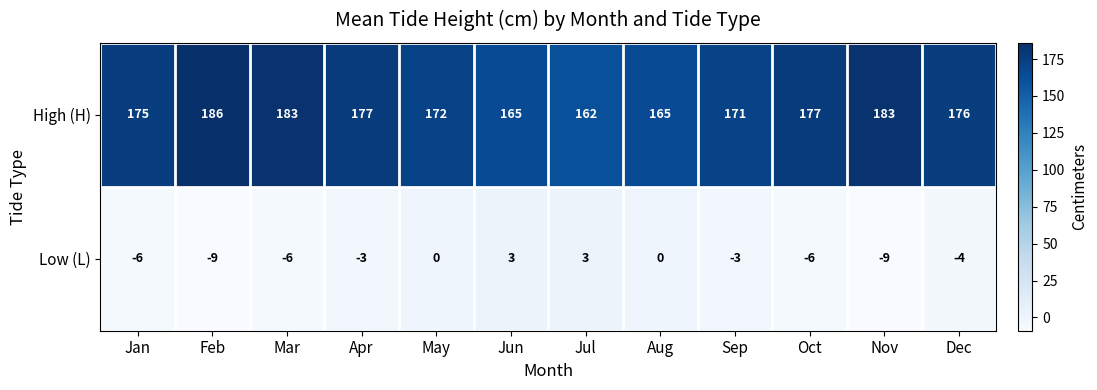

What is the average value of the Low (L) series?

-3